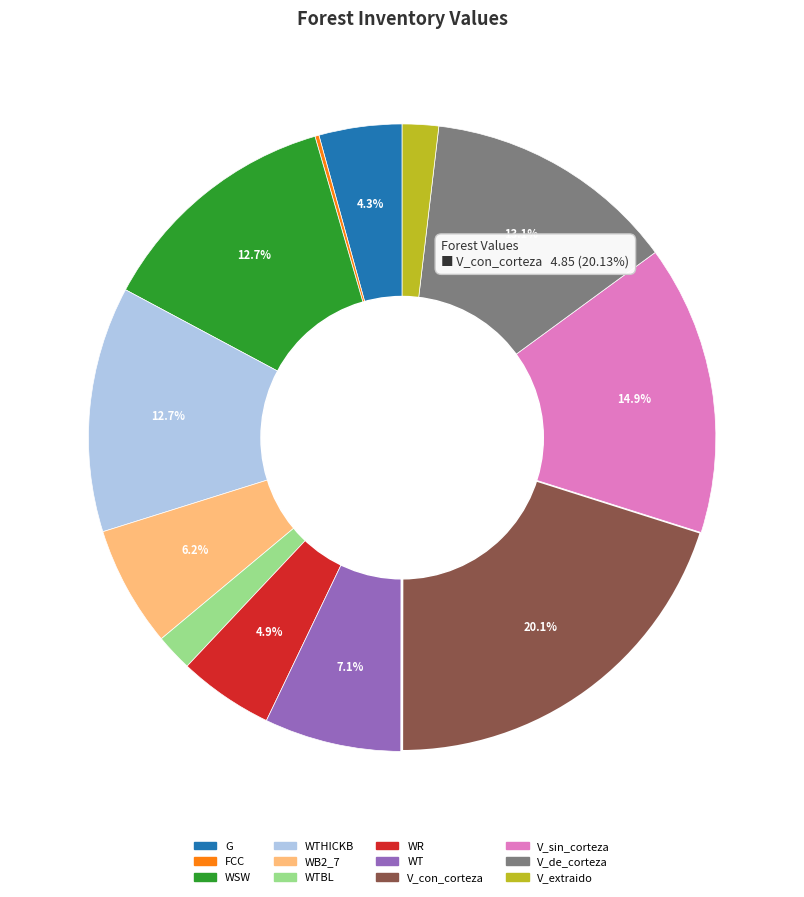

Is there a majority slice in this chart?

No